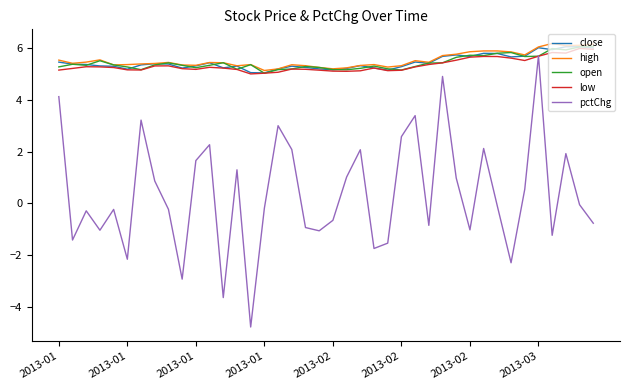

True or false: pctChg and high cross at least once.

False